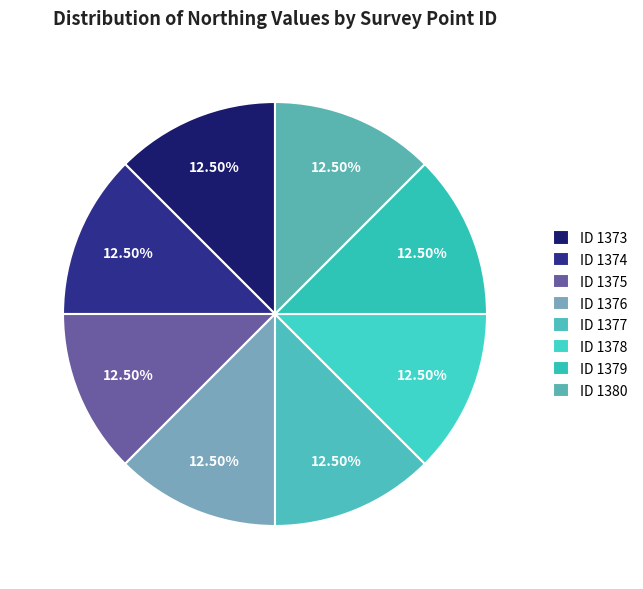

How many segments does this pie chart have?

8